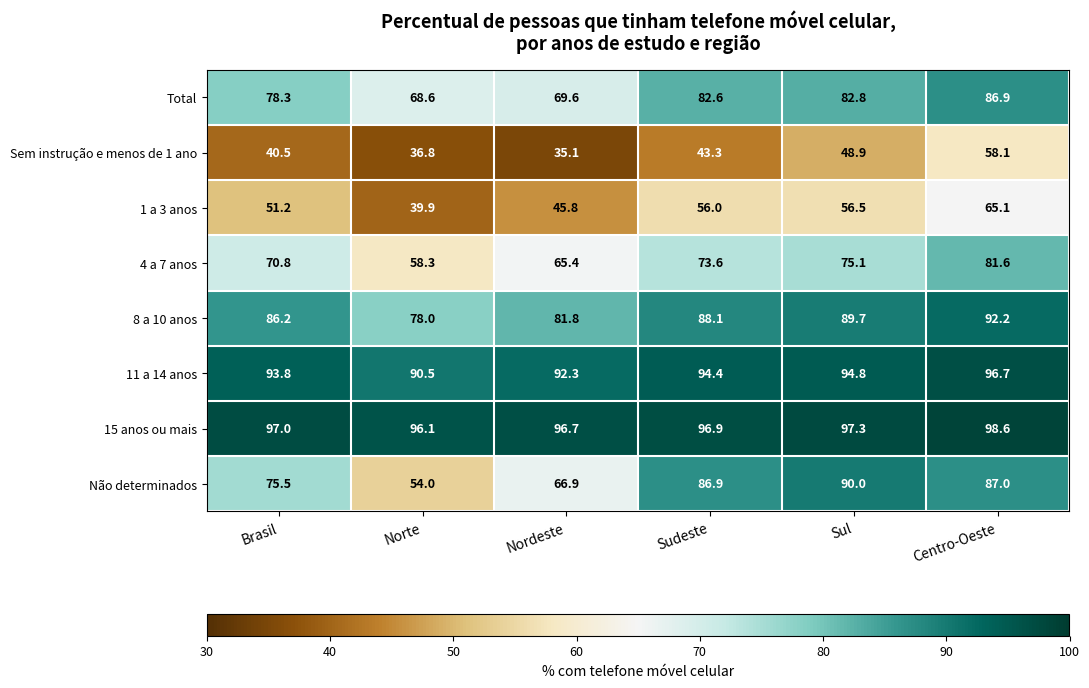

The Total series shows 68.6 at Norte. True or false?

True